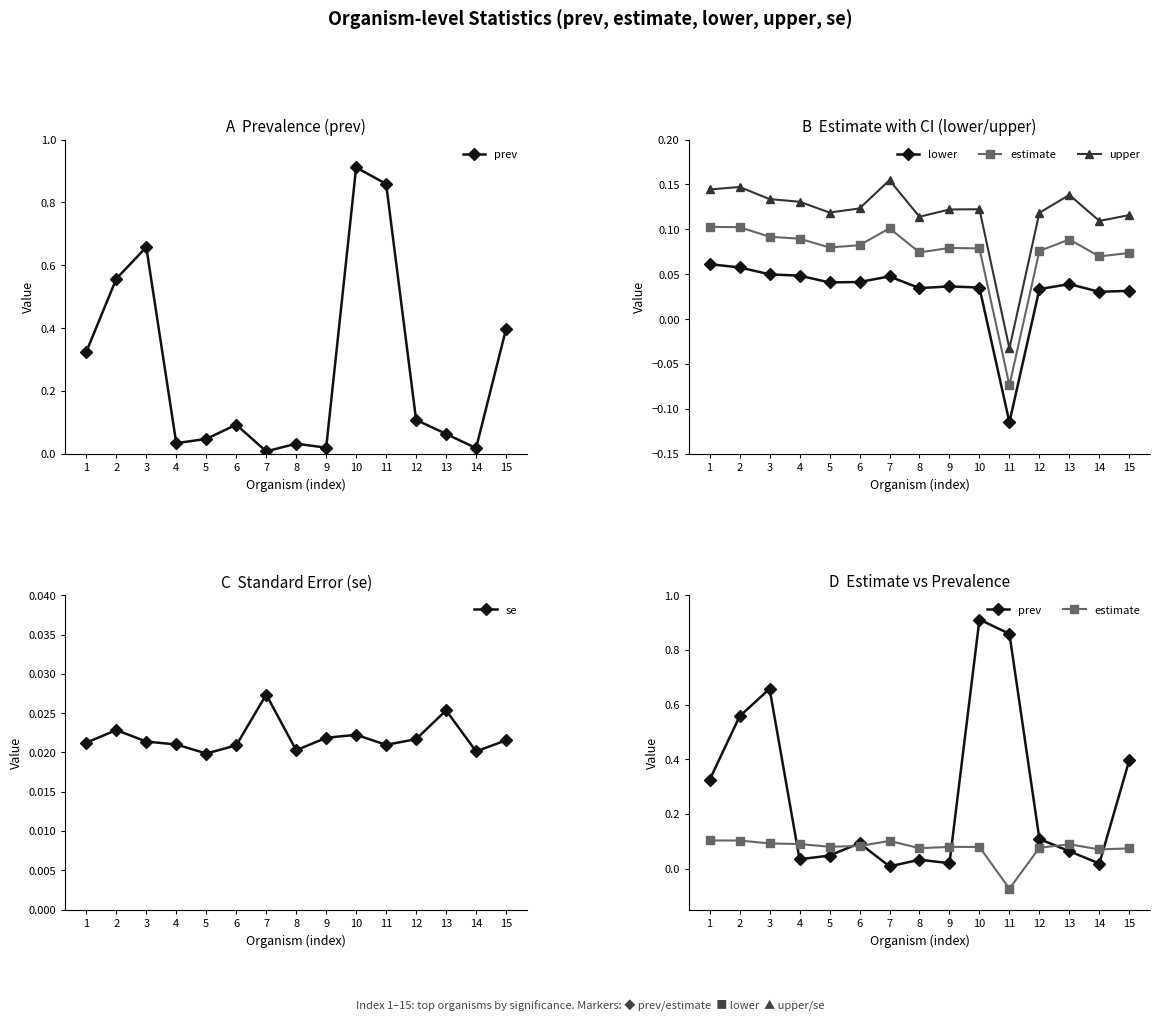

Rank the categories by lower value from lowest to highest.

11, 14, 15, 12, 8, 10, 9, 13, 5, 6, 7, 4, 3, 2, 1